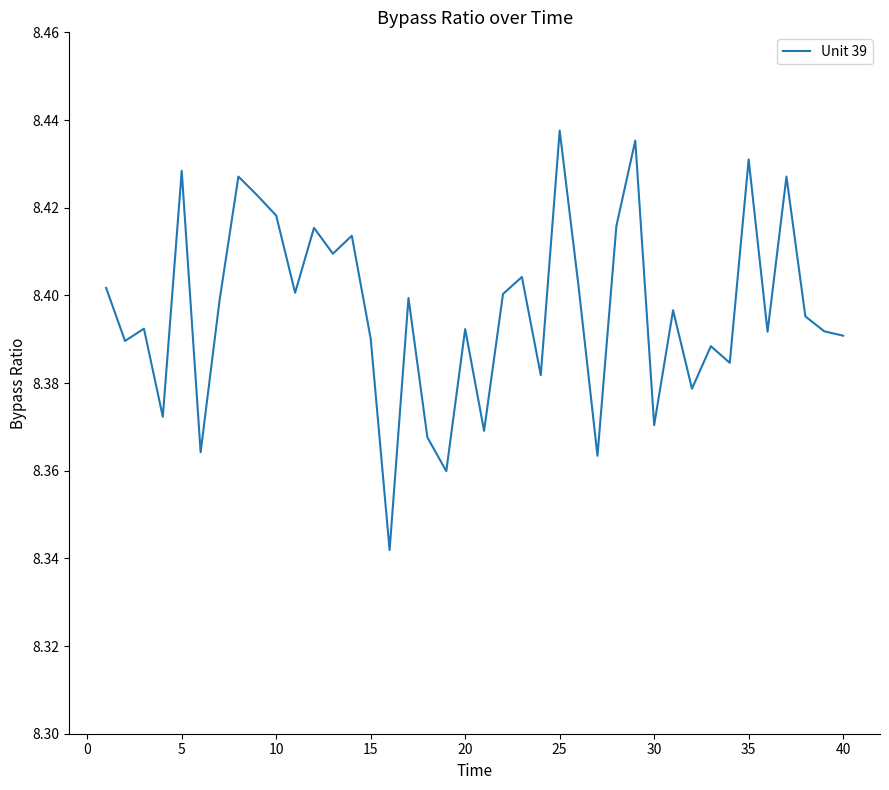

Reading left to right, extract all data points from this chart.

8.4	8.4	8.4	8.4	8.4	8.4	8.4	8.4	8.4	8.4	8.4	8.4	8.4	8.4	8.4	8.3	8.4	8.4	8.4	8.4	8.4	8.4	8.4	8.4	8.4	8.4	8.4	8.4	8.4	8.4	8.4	8.4	8.4	8.4	8.4	8.4	8.4	8.4	8.4	8.4